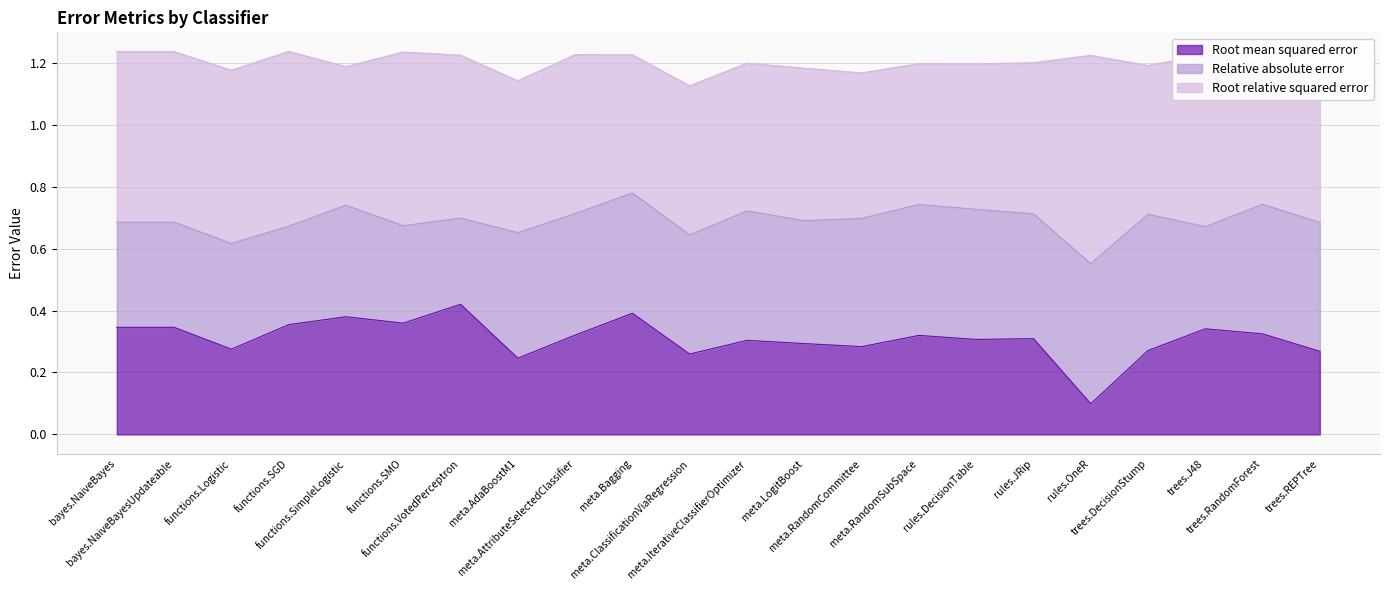

The value of Root relative squared error at meta.ClassificationViaRegression is 0.5. True or false?

True